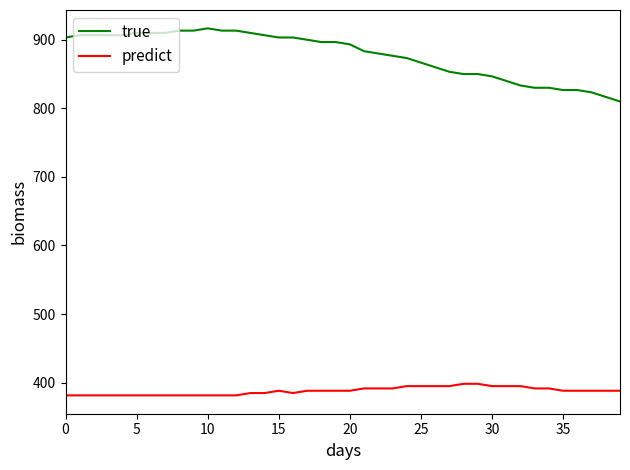

True or false: predict and true cross at least once.

False